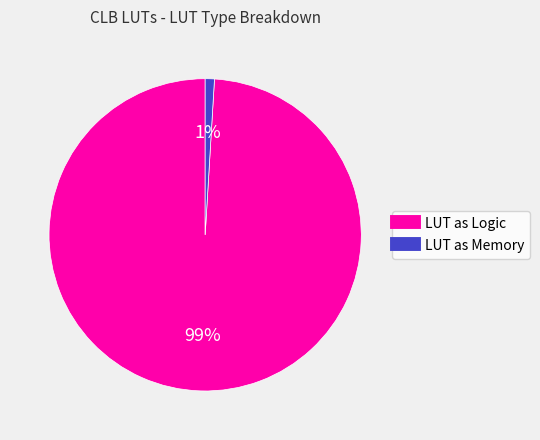

Is there any slice that represents more than half of the pie?

Yes